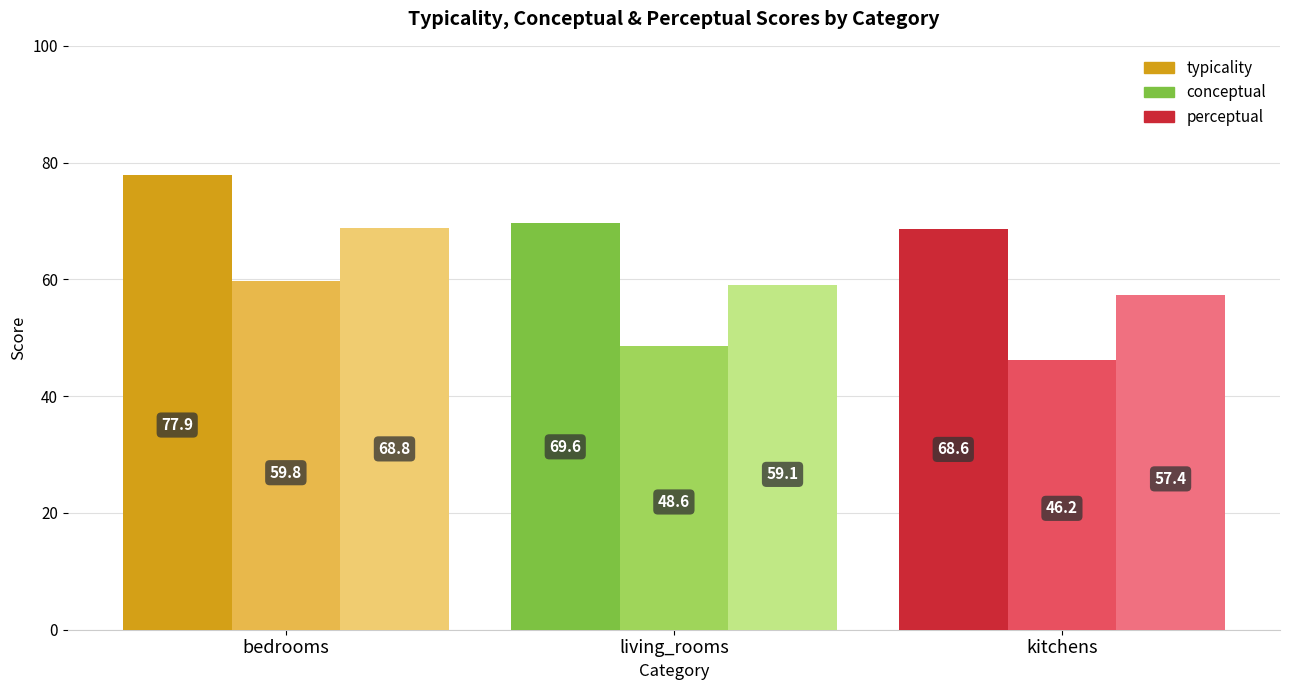

List the series in order of their overall mean, highest first.

typicality, perceptual, conceptual